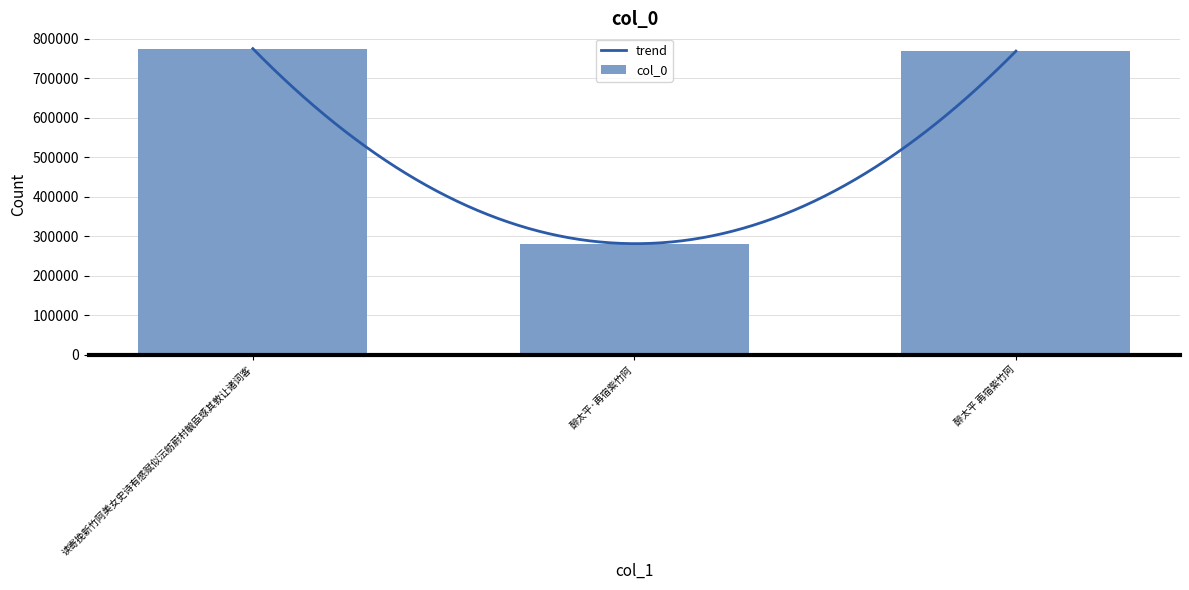

Reading right to left, list all the values displayed in this chart.

768108	280659	774431